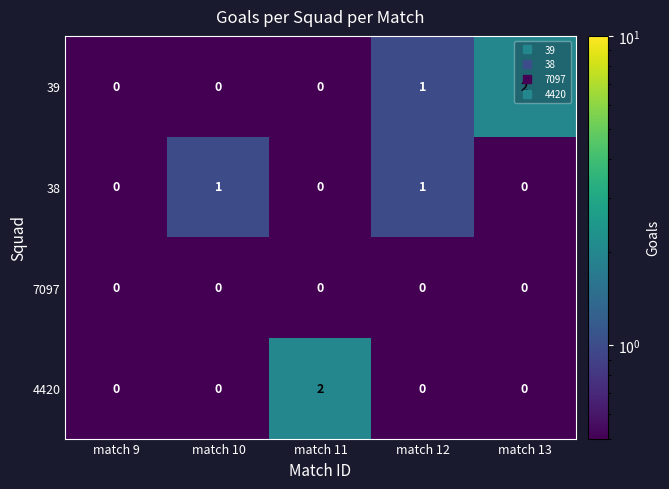

True or false: 7097 has a value of 0 at match 10.

True